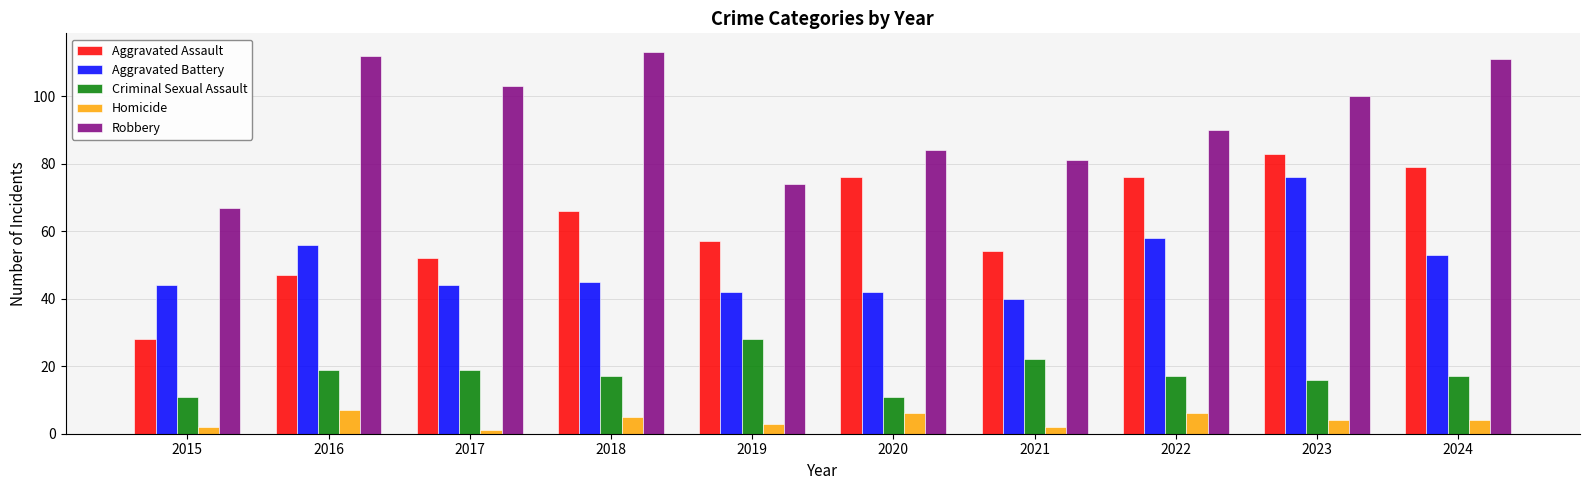

What is the value of the Homicide bar at the 5th from the left?

3